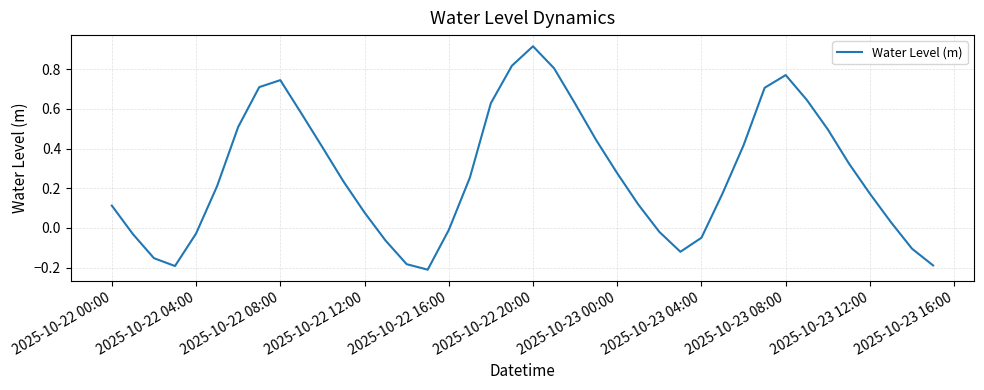

What is the difference between the maximum and minimum values?

1.1